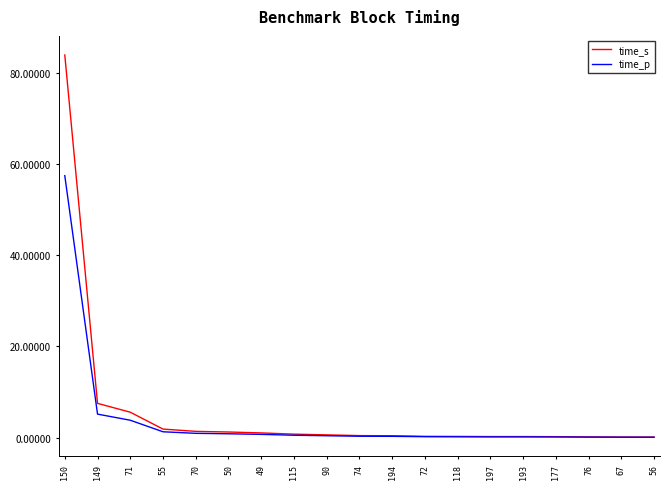

Is it true that time_s equals 0.1 at 56?

True